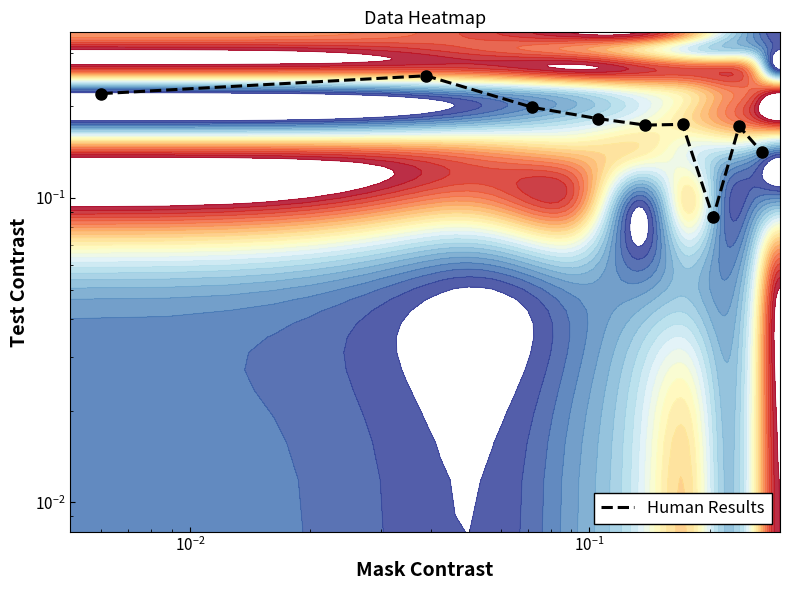

What is the difference between the second highest and second lowest values?

0.1